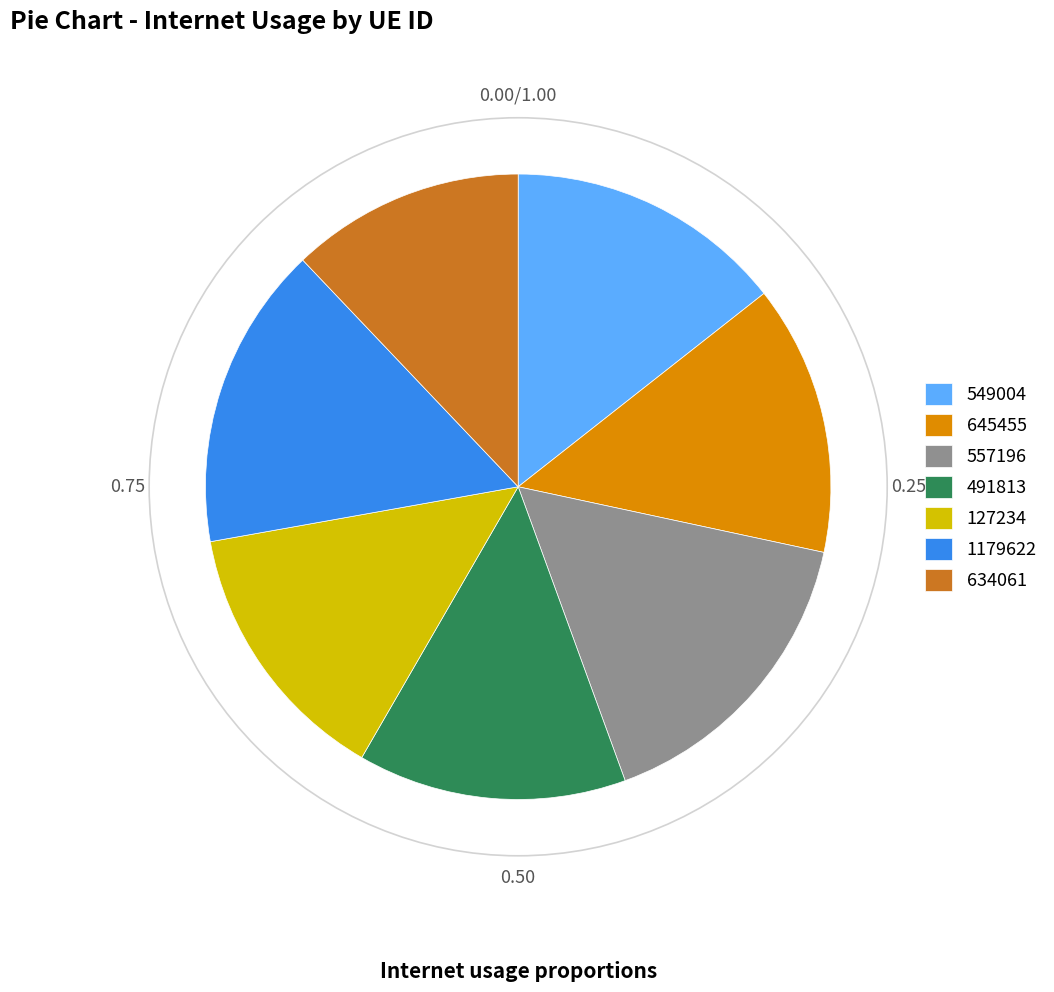

How many slices are in this pie chart?

7